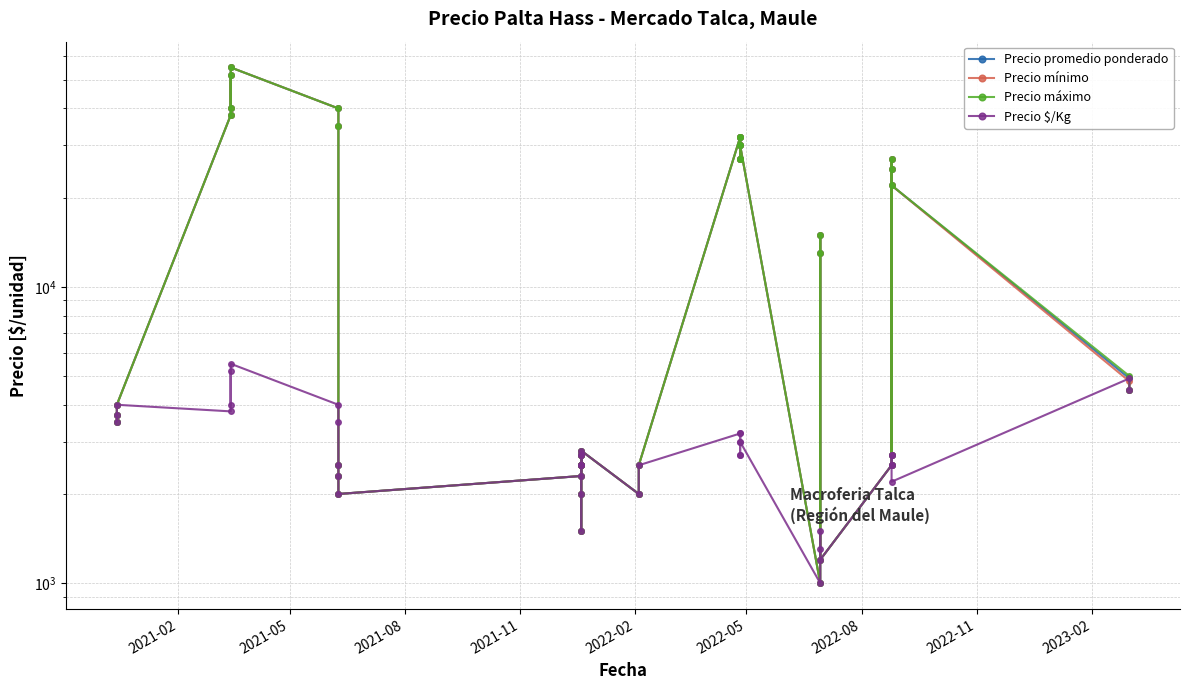

True or false: Precio máximo has more than 0 points higher than both neighbors.

True